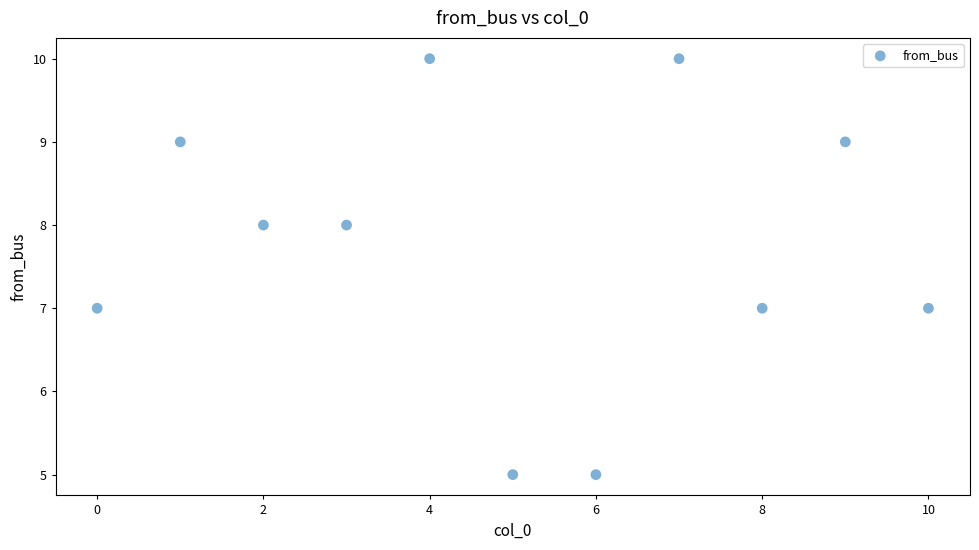

What is the range of Y values (max minus min)?

5